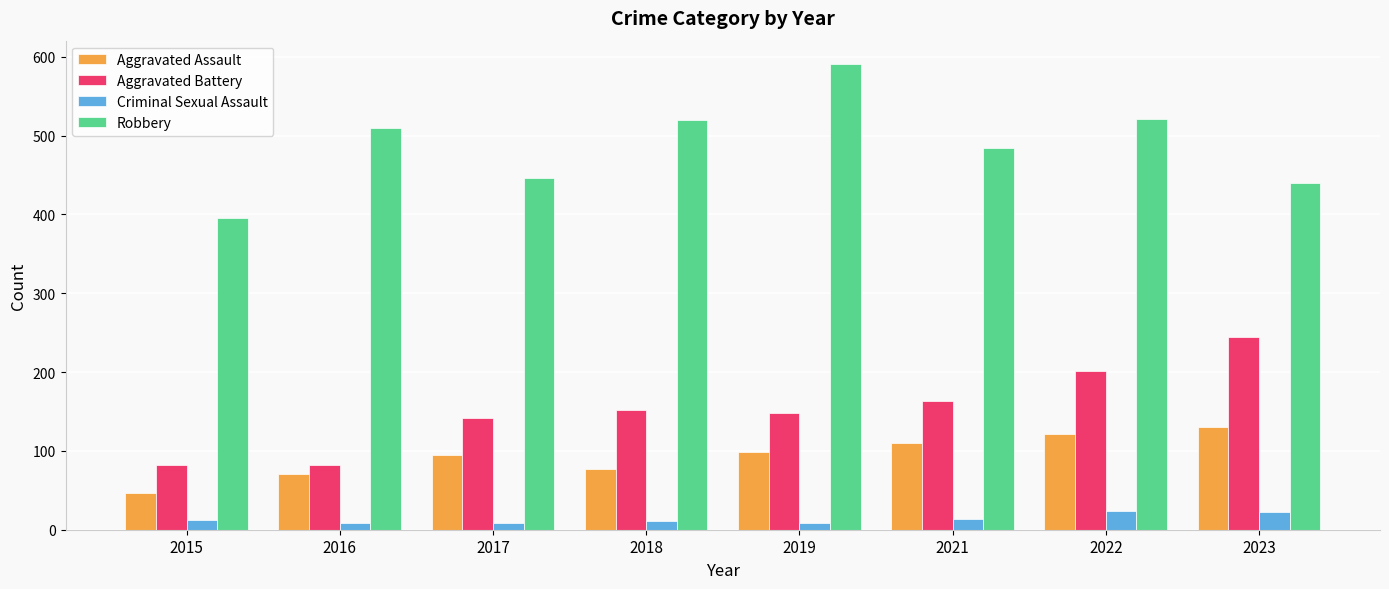

What is the total value across all series at 2017?

691